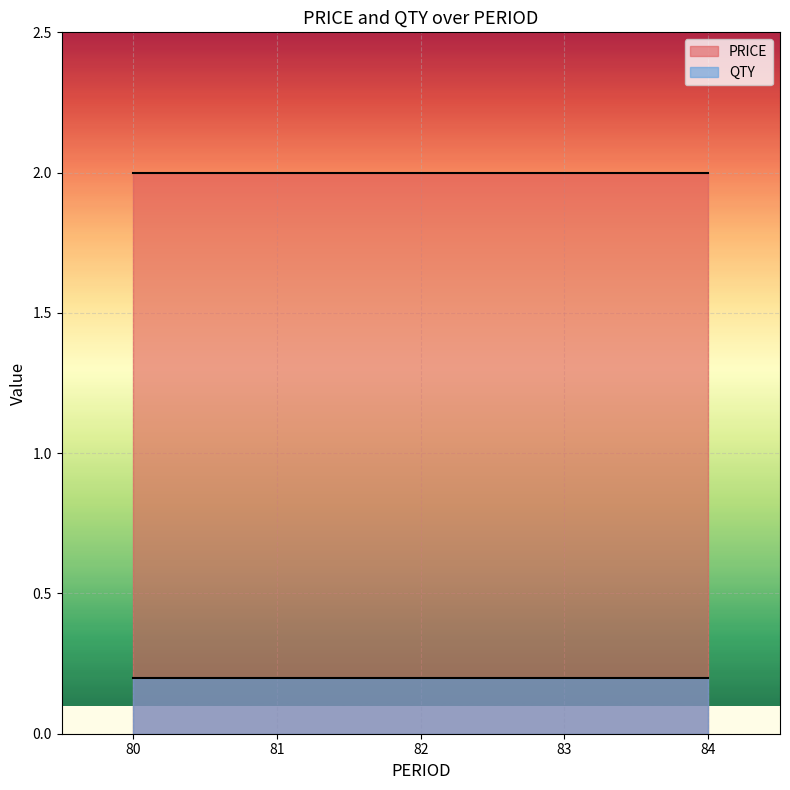

Reading right to left, extract all data points from this chart.

PRICE: 2.0	2.0	2.0	2.0	2.0
QTY: 0.2	0.2	0.2	0.2	0.2